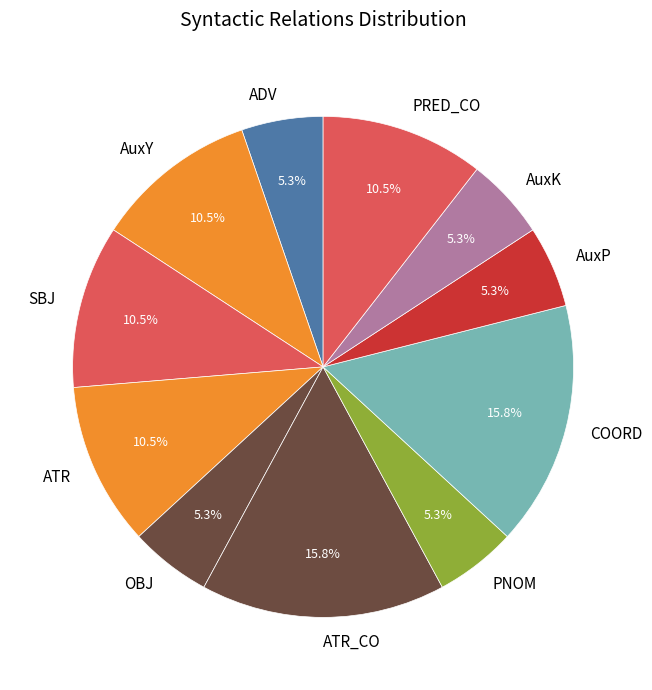

What percentage is the COORD slice, to the nearest percent?

16%